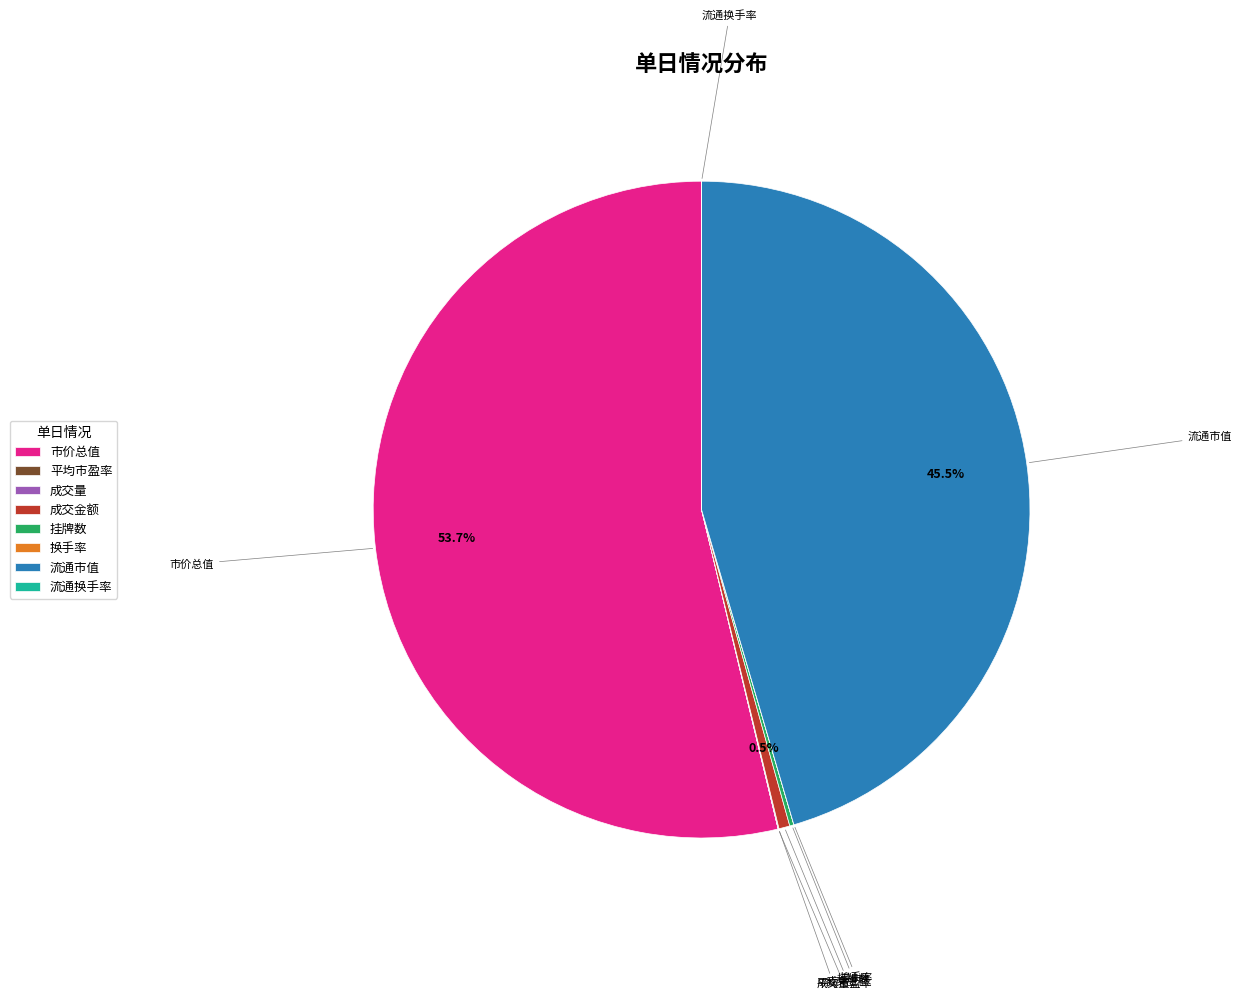

Combined, do 成交金额 and 市价总值 account for over 50%?

Yes